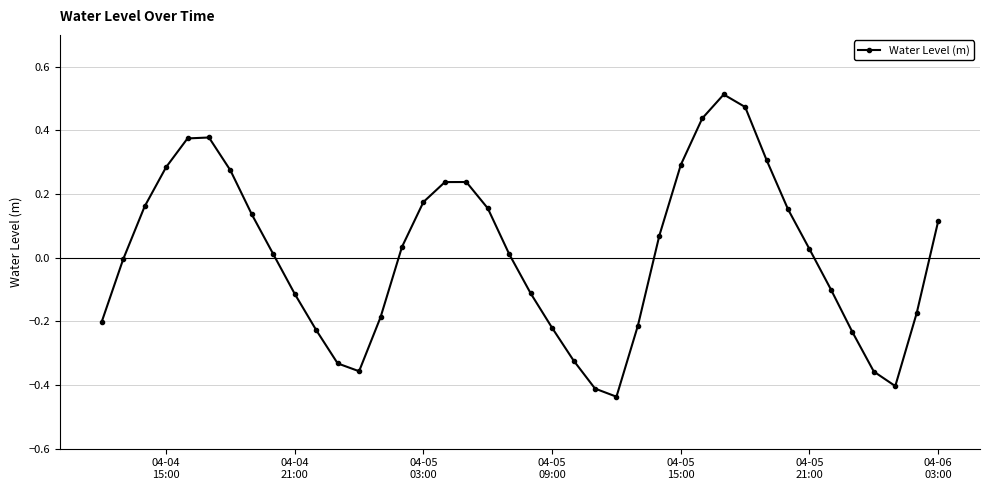

What is the difference between the second highest and minimum values?

0.9